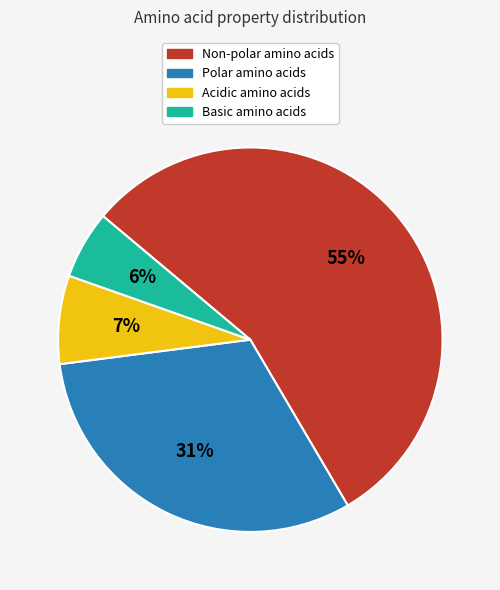

To the nearest percent, what percentage of the pie is Basic?

6%